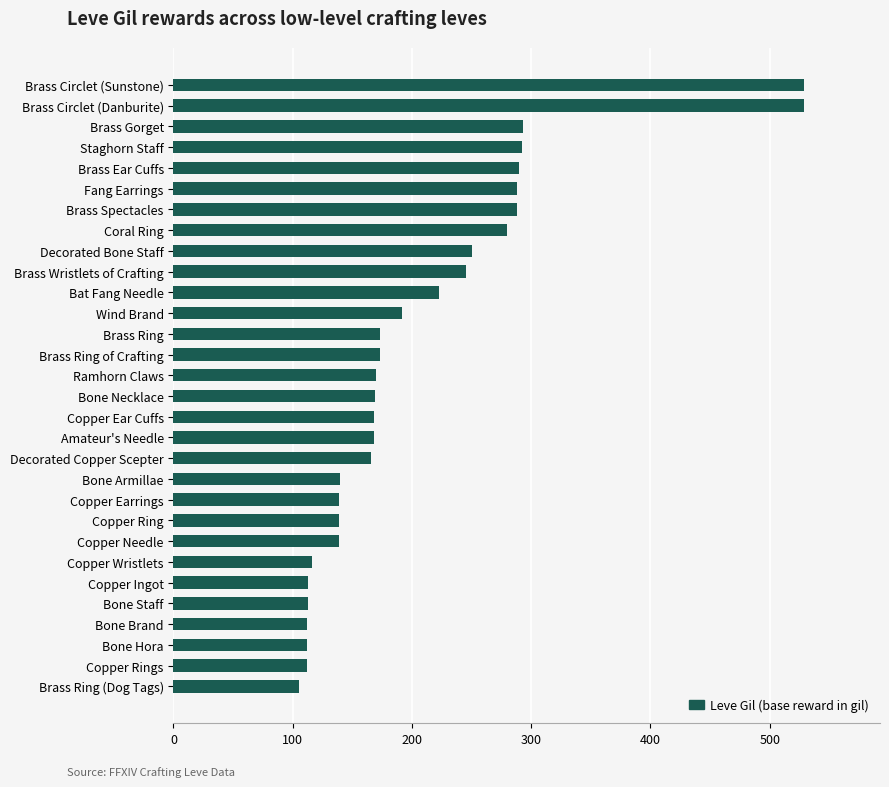

What is the minimum value shown in the chart?

105